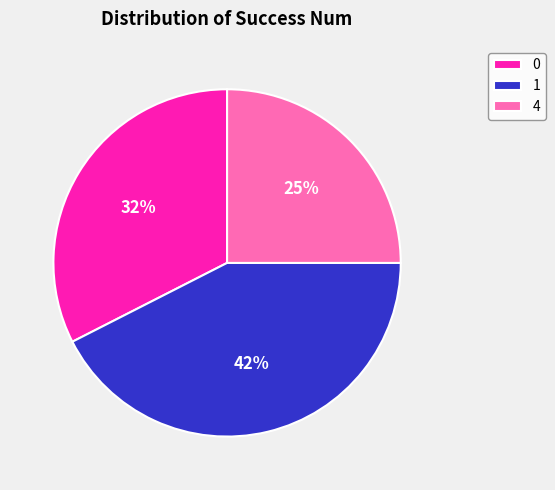

Does 4 account for over 50% of the chart?

No